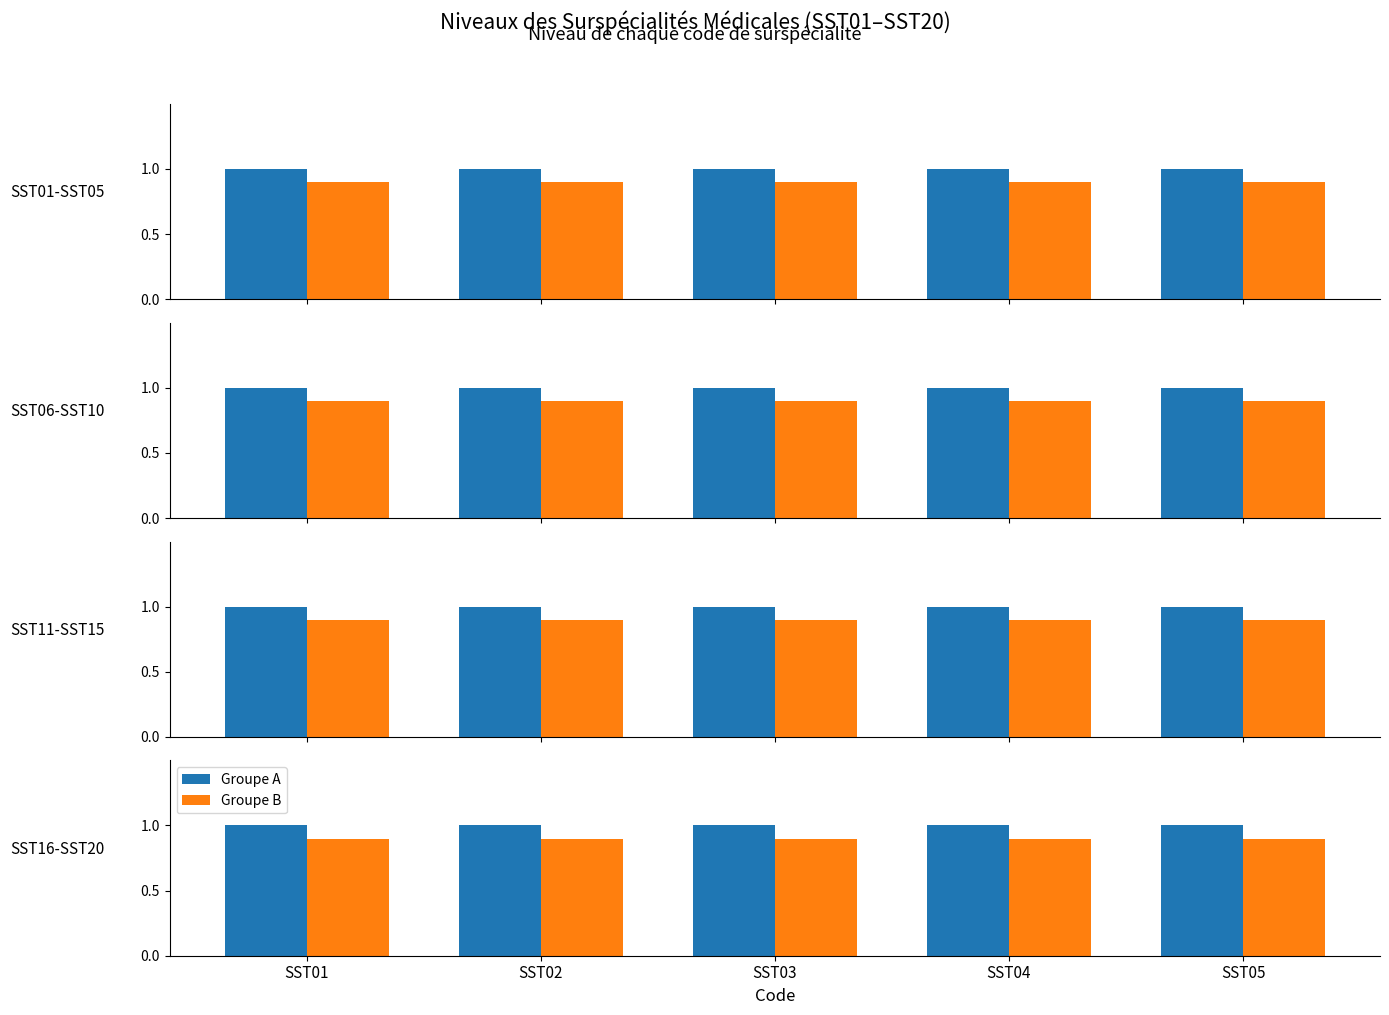

What is the difference between the highest and lowest values at SST02?

0.1